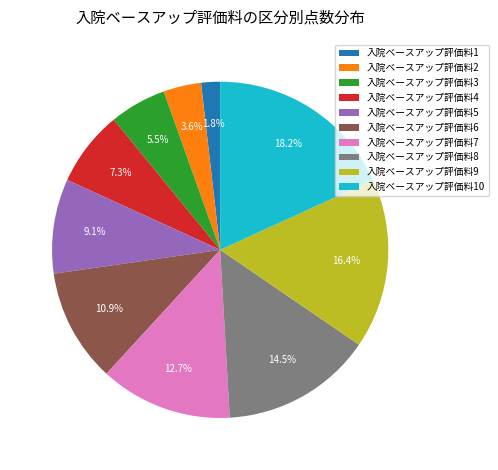

What is the ratio of the value at 入院ベースアップ評価料3 to the value at 入院ベースアップ評価料5?

0.6